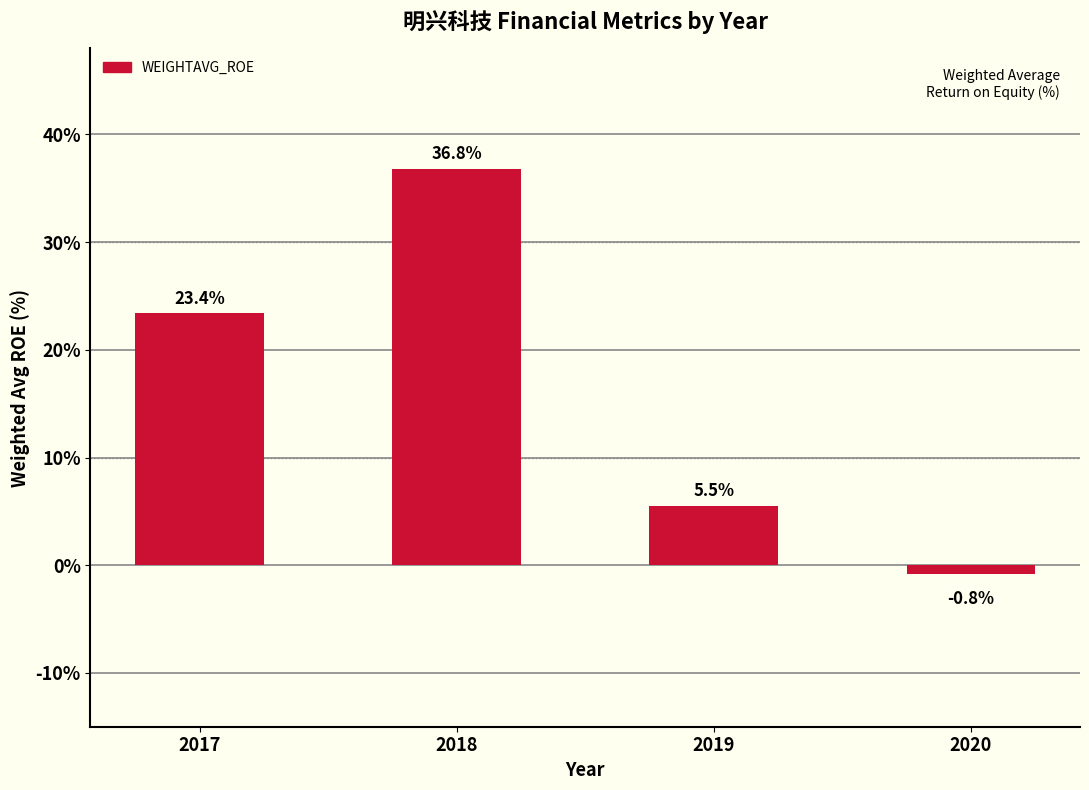

Which has a higher value, 2017 or 2019?

2017